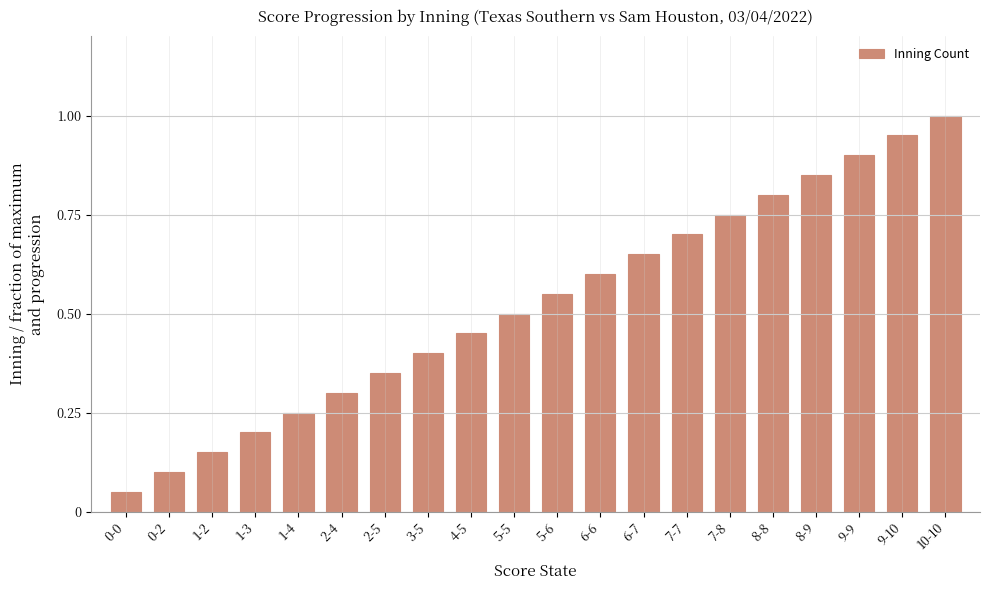

What is the label of the 8th bar from the right?

6-7